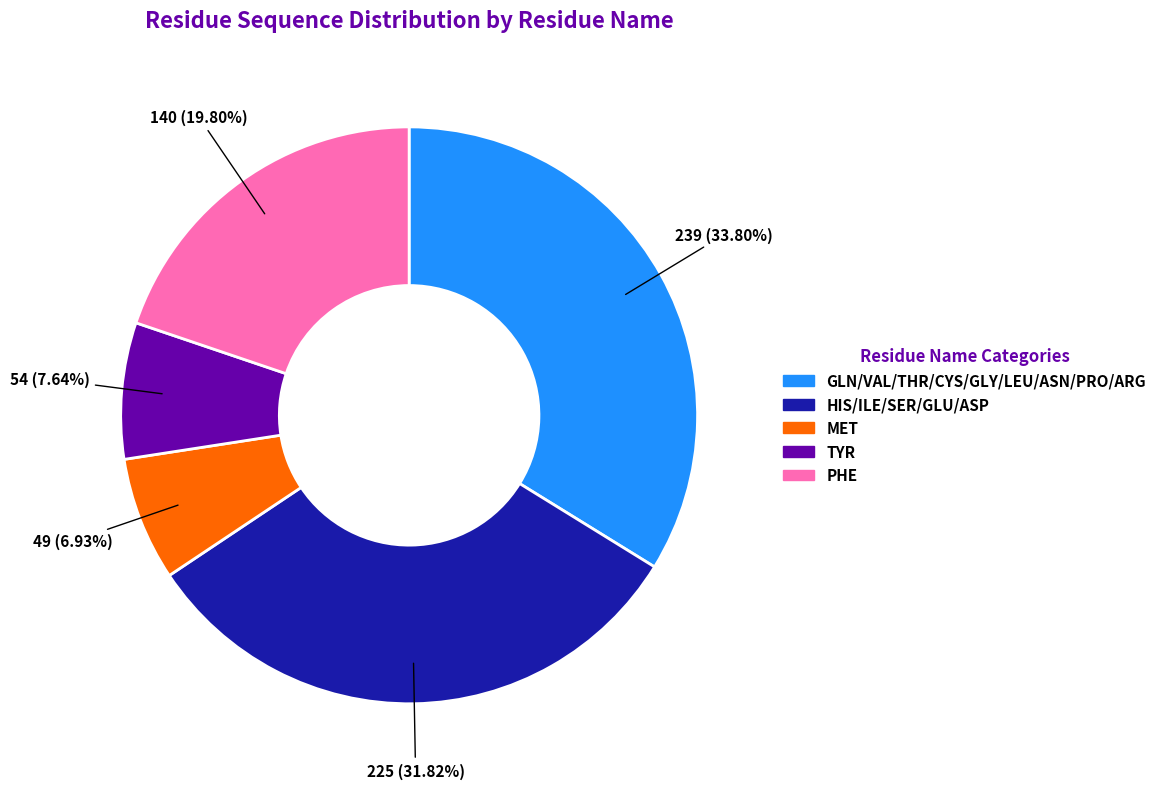

Is MET the majority of the pie?

No